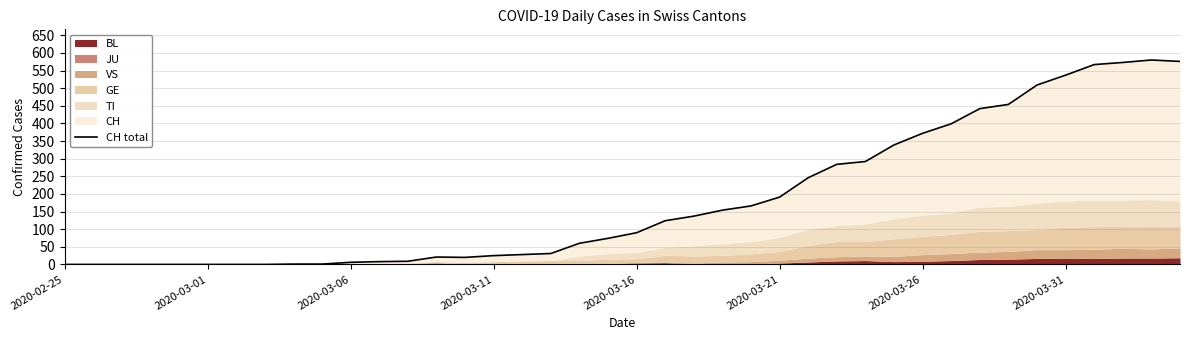

Reading left to right, transcribe all the data shown in this chart.

0	0	0	0	0	0	0	0	1	1	6	8	9	21	20	25	28	31	60	74	90	124	137	154	166	191	246	284	292	339	372	399	442	454	509	537	567	573	580	576